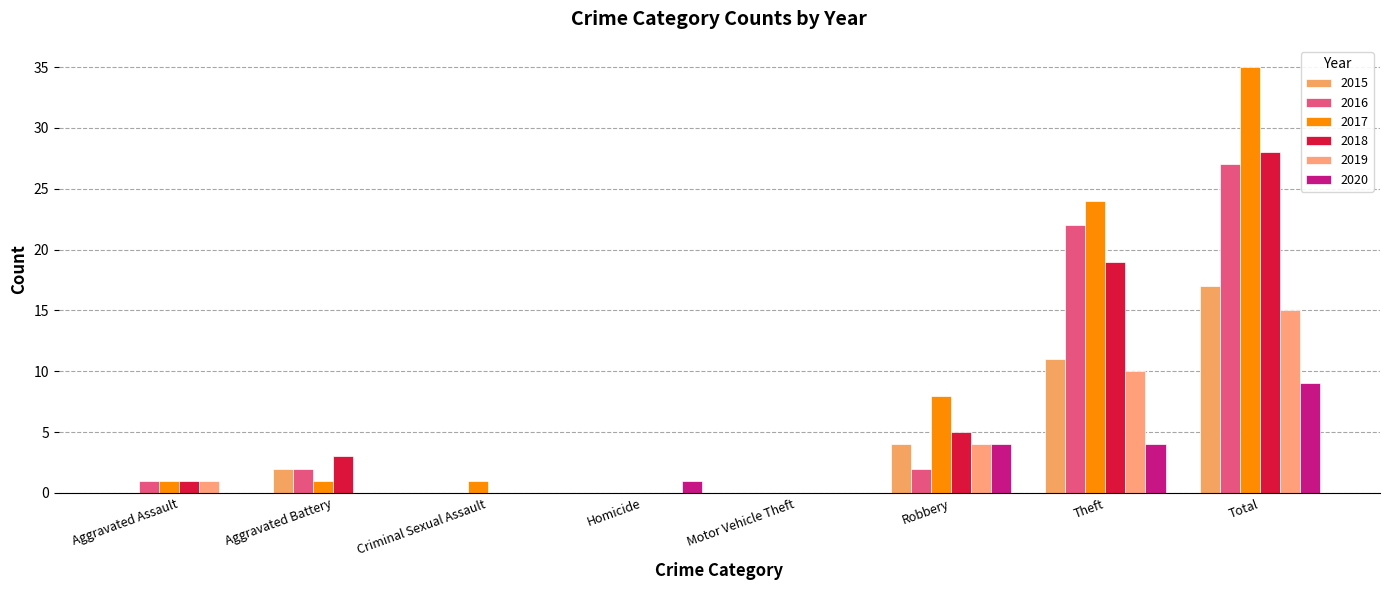

What is the difference between the maximum and second lowest values in the 2019 series?

15